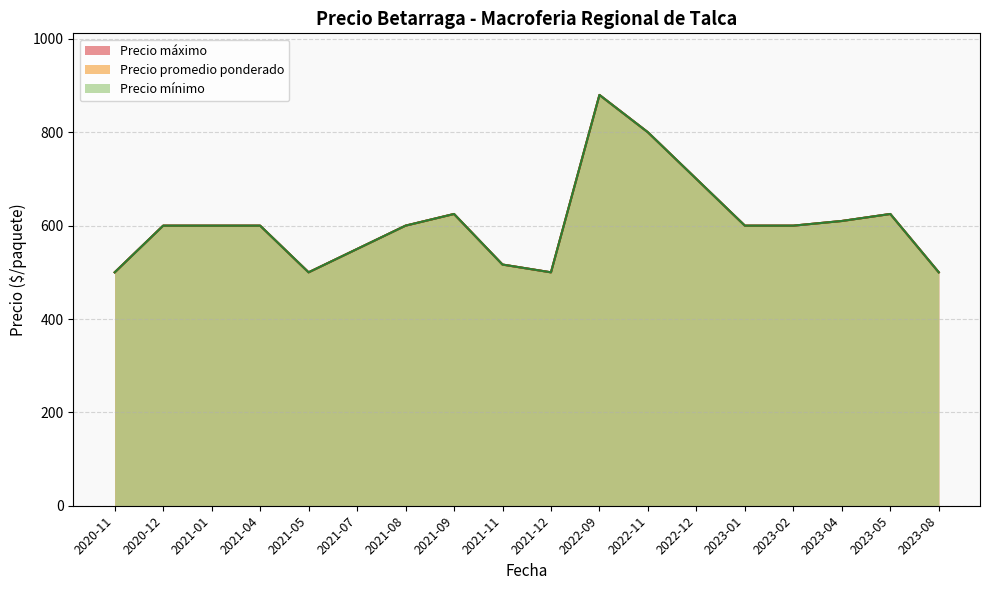

Does the chart have visible grid lines?

Yes